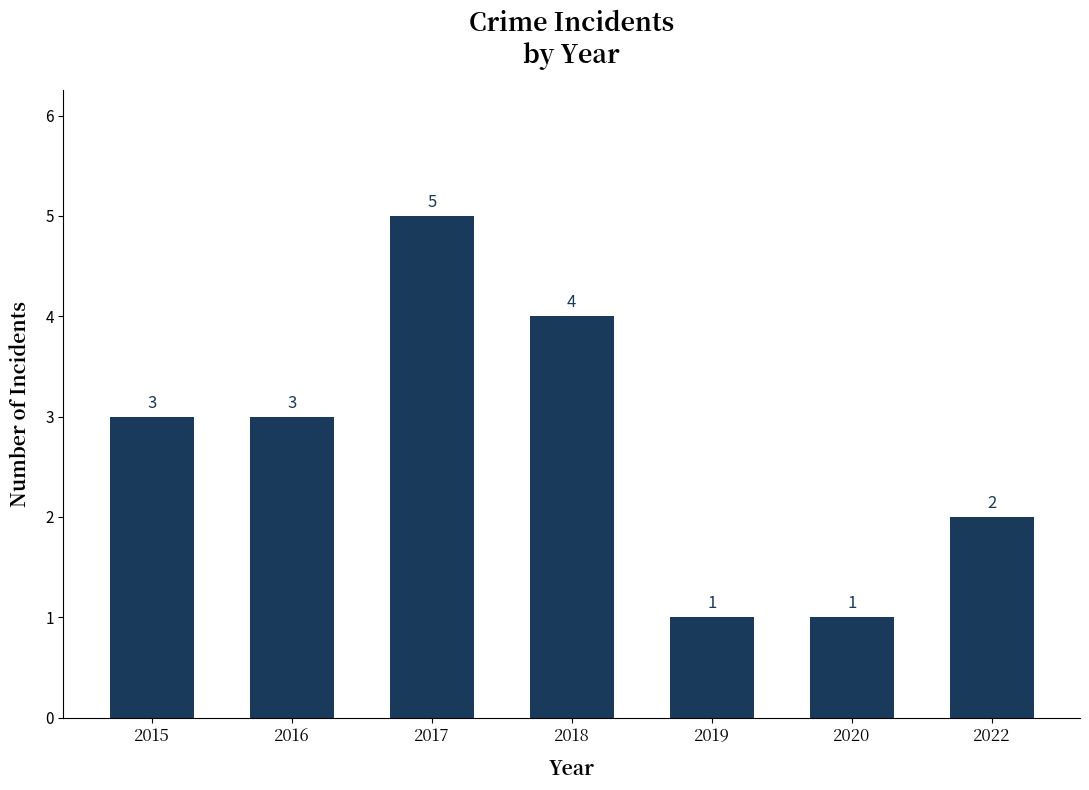

What is the value of the 4th bar from the left?

4